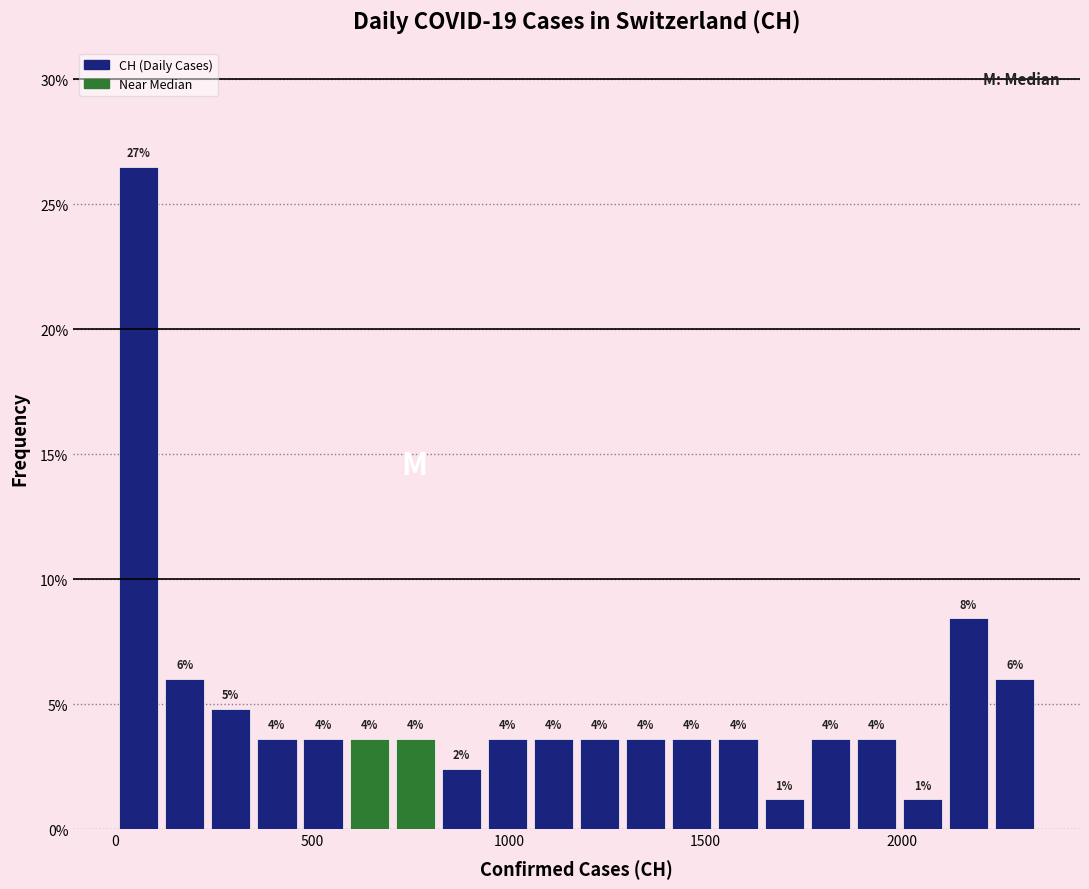

Around what value on the x-axis is the tallest bar? Give the approximate position of its centre, as read against the axis.

50